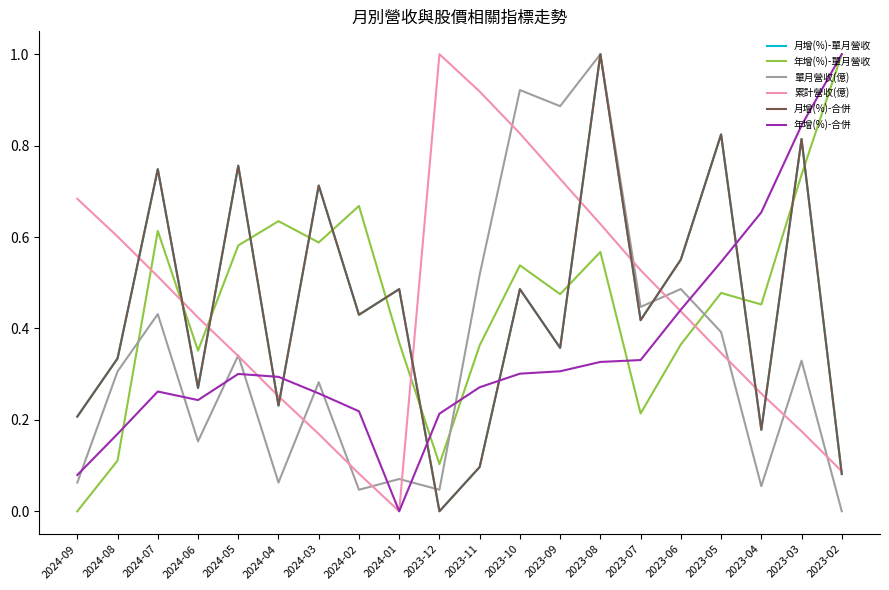

Is it true that 單月營收(億) equals 0.0 at 2024-06?

False